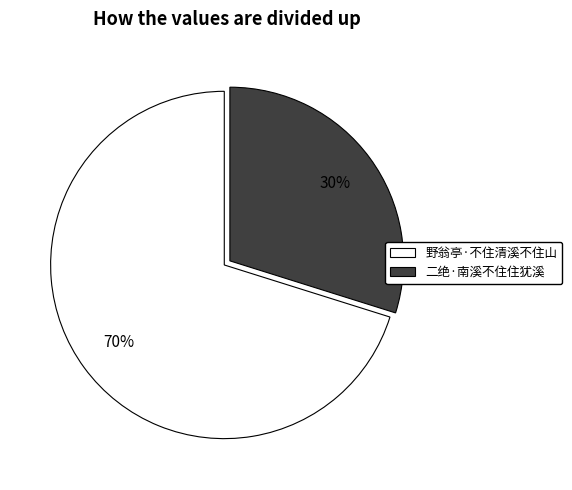

Which category has the smallest portion of the pie?

二绝·南溪不住住犹溪